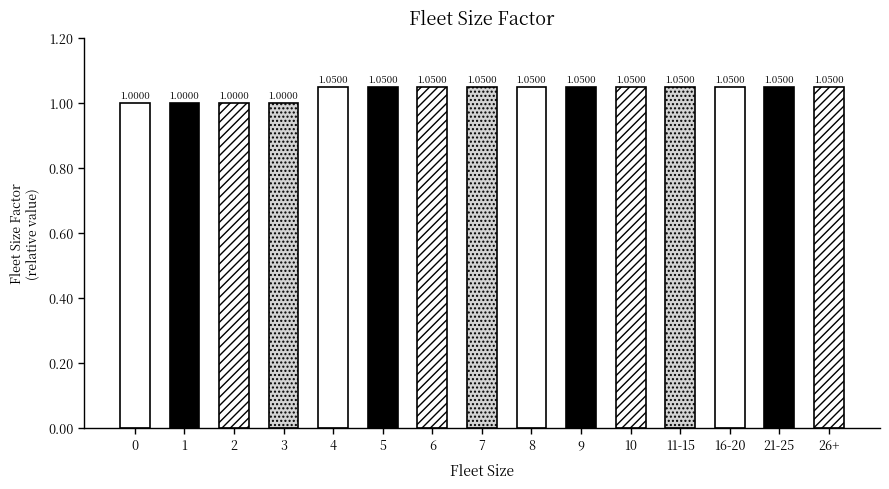

List the labels in order of value, largest first.

4, 5, 6, 7, 8, 9, 10, 11-15, 16-20, 21-25, 26+, 0, 1, 2, 3